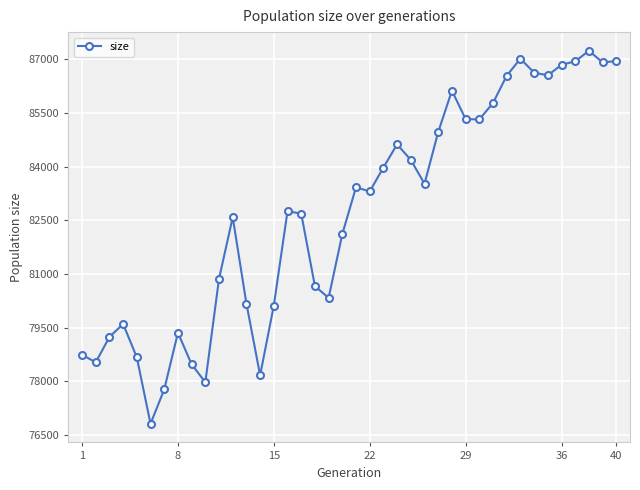

What is the smallest value displayed?

76818